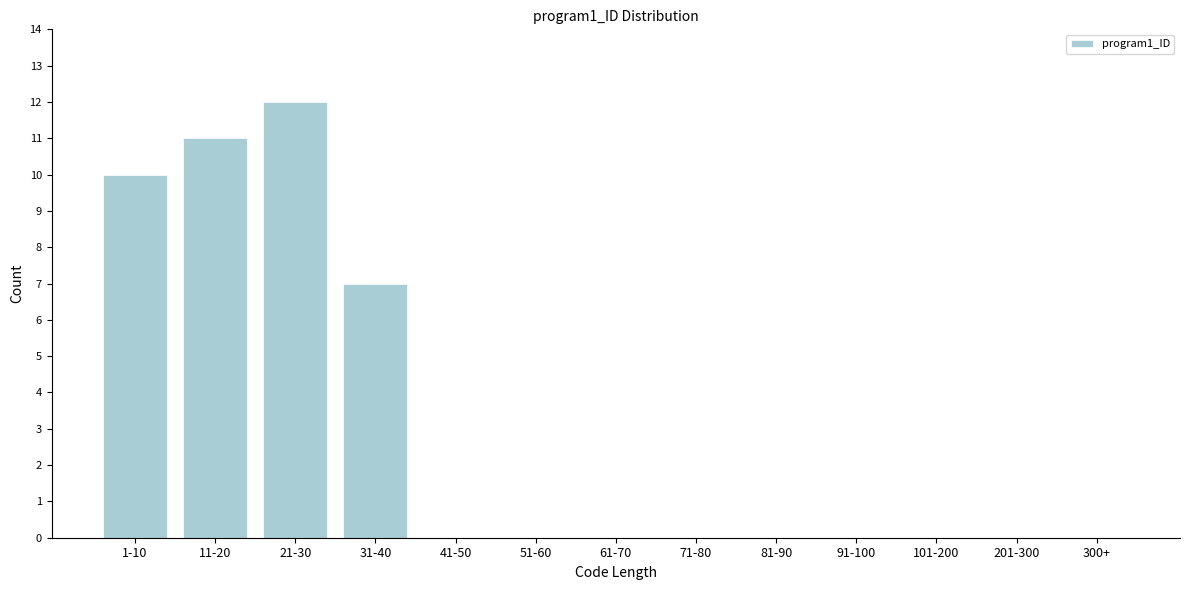

Reading left to right, extract all data points from this chart.

1-10=10	11-20=11	21-30=12	31-40=7	41-50=0	51-60=0	61-70=0	71-80=0	81-90=0	91-100=0	101-200=0	201-300=0	300+=0